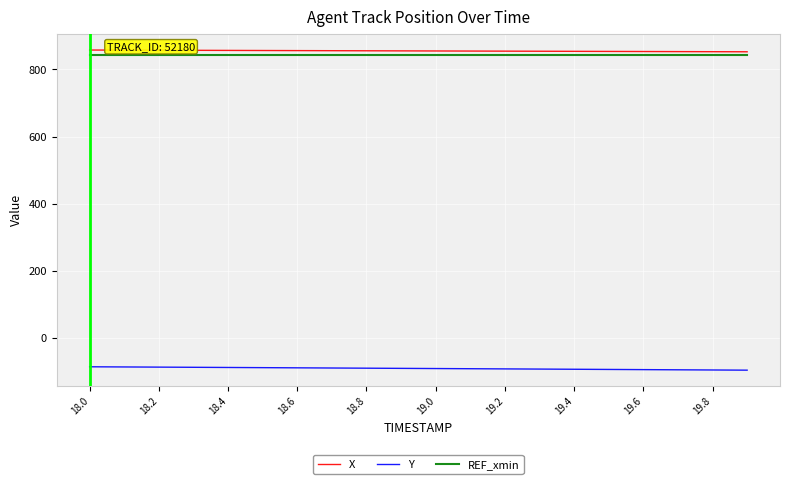

True or false: Y and REF_xmin cross at least once.

False